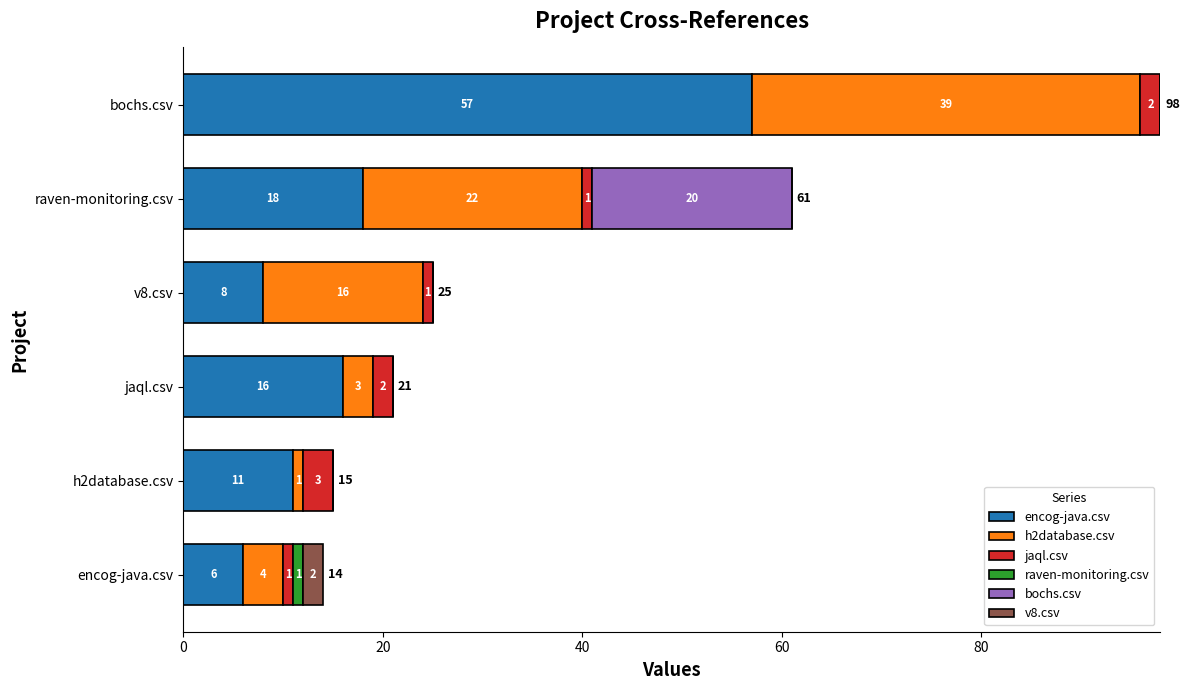

What is the total value across all series at v8.csv?

25